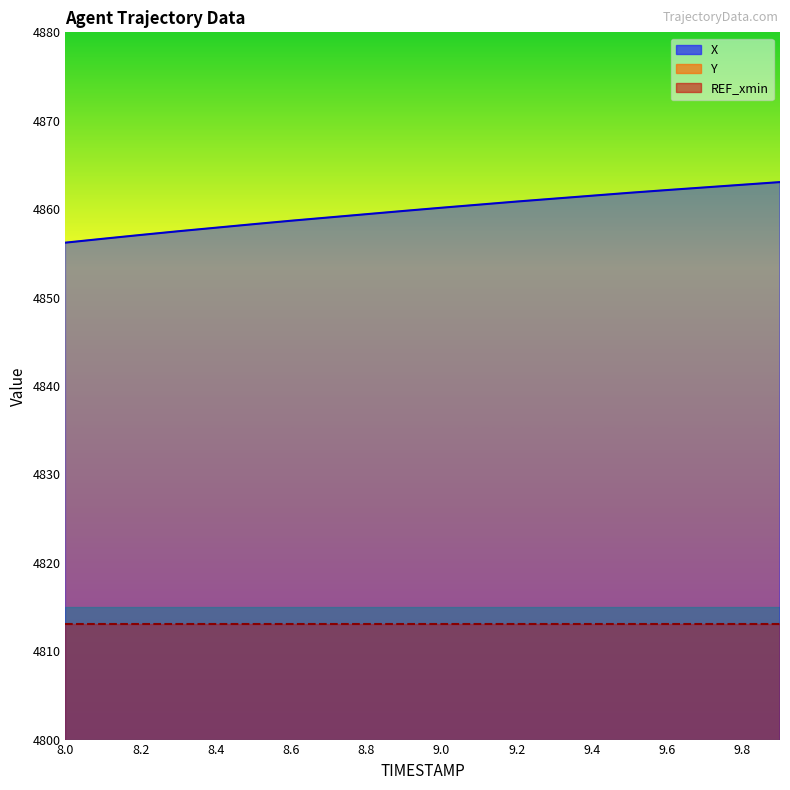

Is the value of Y at 9.2 greater than the value of X at 8.8?

No